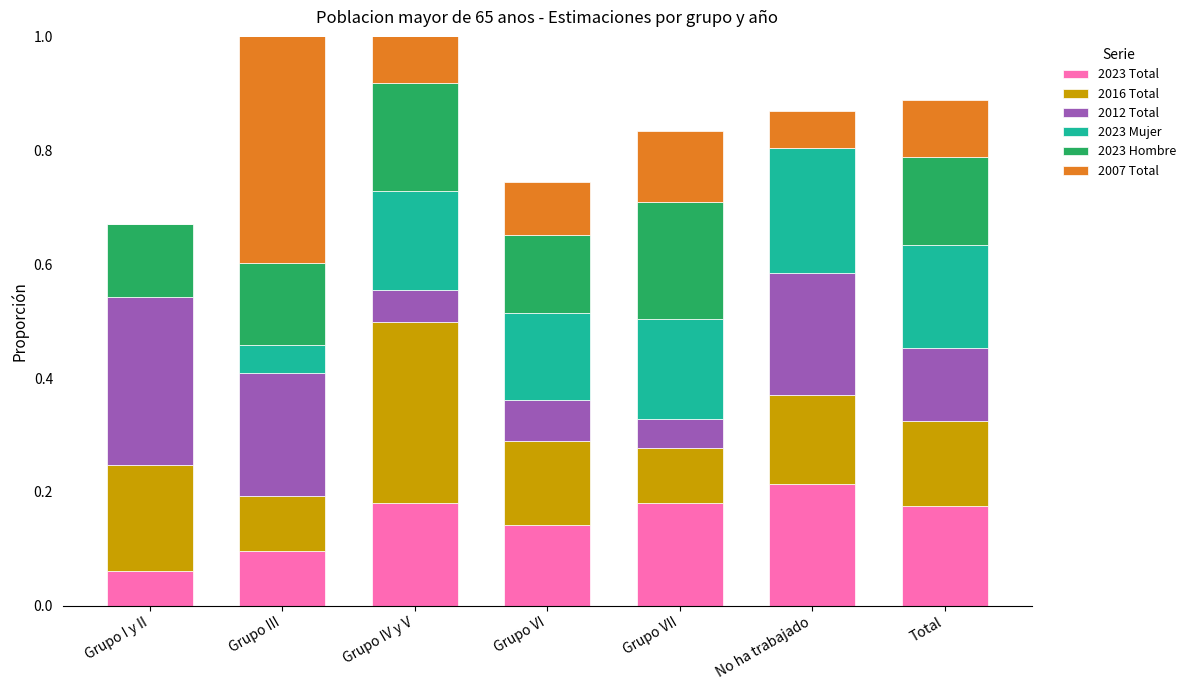

What is the label of the 6th bar from the left?

No ha trabajado